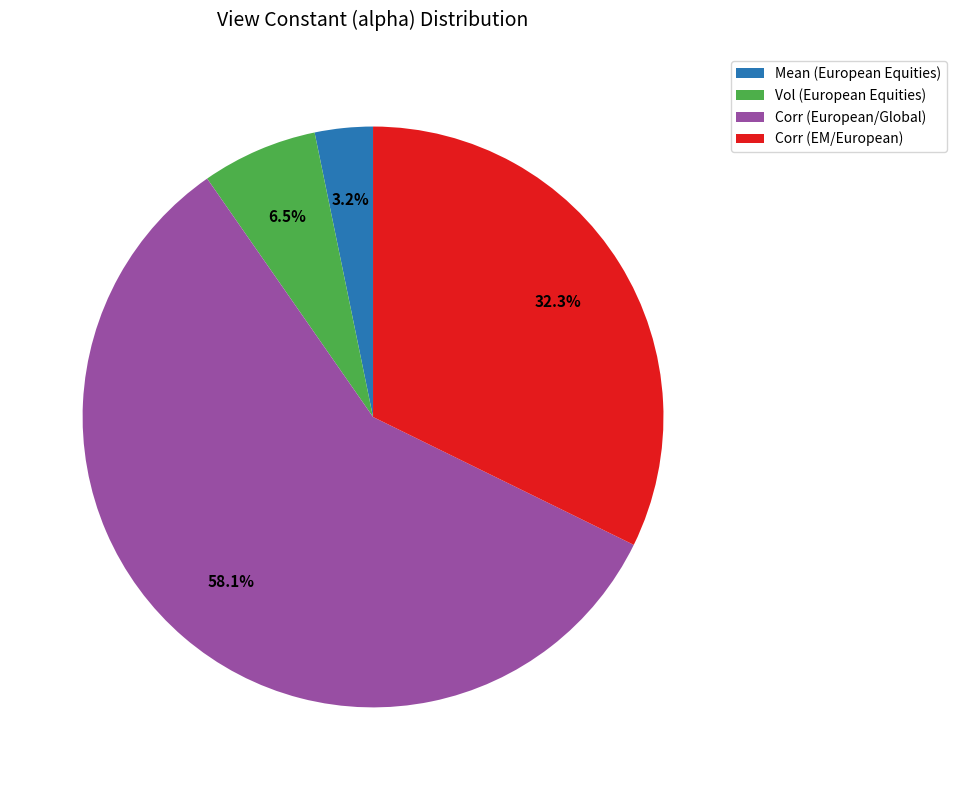

Combined, do Corr (EM/European) and Corr (European/Global) account for over 50%?

Yes